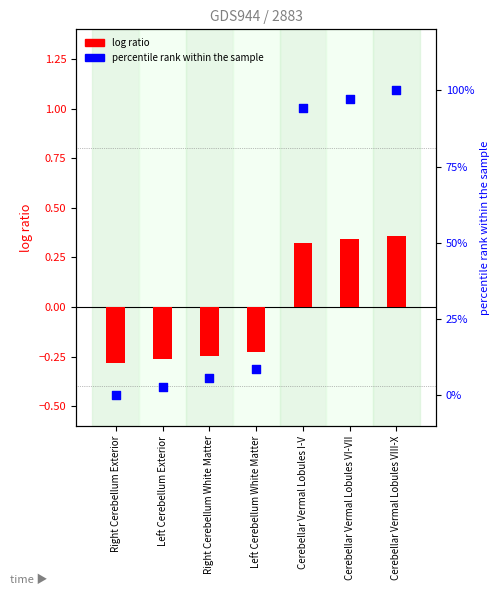

At which category is the sum across all series the highest?

Cerebellar Vermal Lobules VIII-X